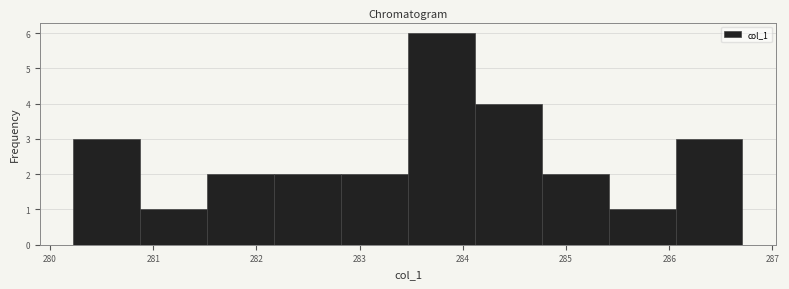

Reading left to right, transcribe this chart: for each bar, give the range it covers on the x-axis and its height. Neither the bar edges nor the heights are printed on the chart, so give them approximately, as read against the axes.

280.2 to 280.9: 3
280.9 to 281.5: 1
281.5 to 282.2: 2
282.2 to 282.8: 2
282.8 to 283.5: 2
283.5 to 284.1: 6
284.1 to 284.8: 4
284.8 to 285.4: 2
285.4 to 286.1: 1
286.1 to 286.7: 3